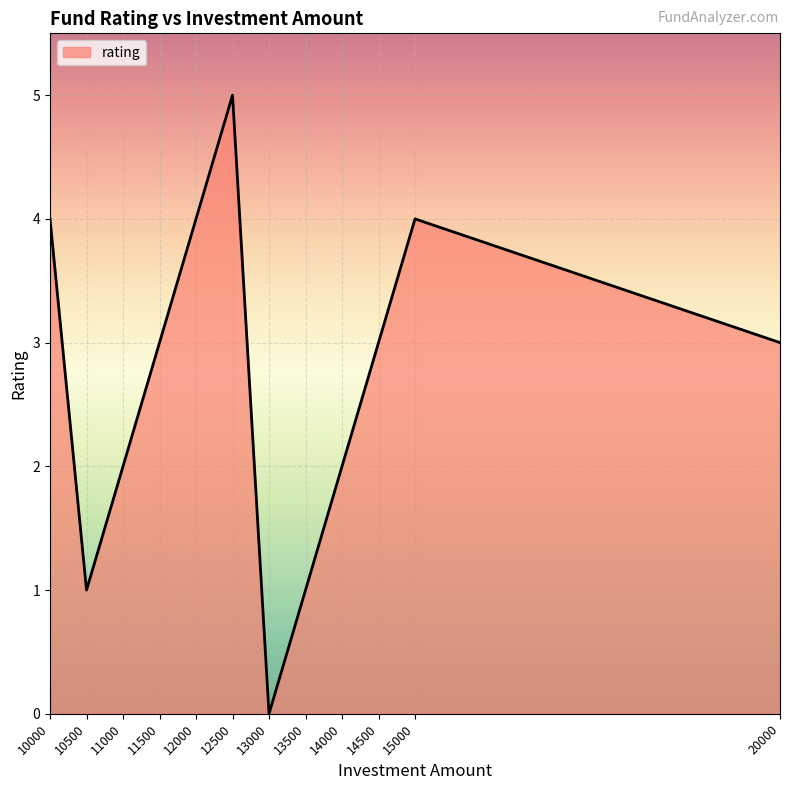

Is it true that the value at 12000 is 4?

True